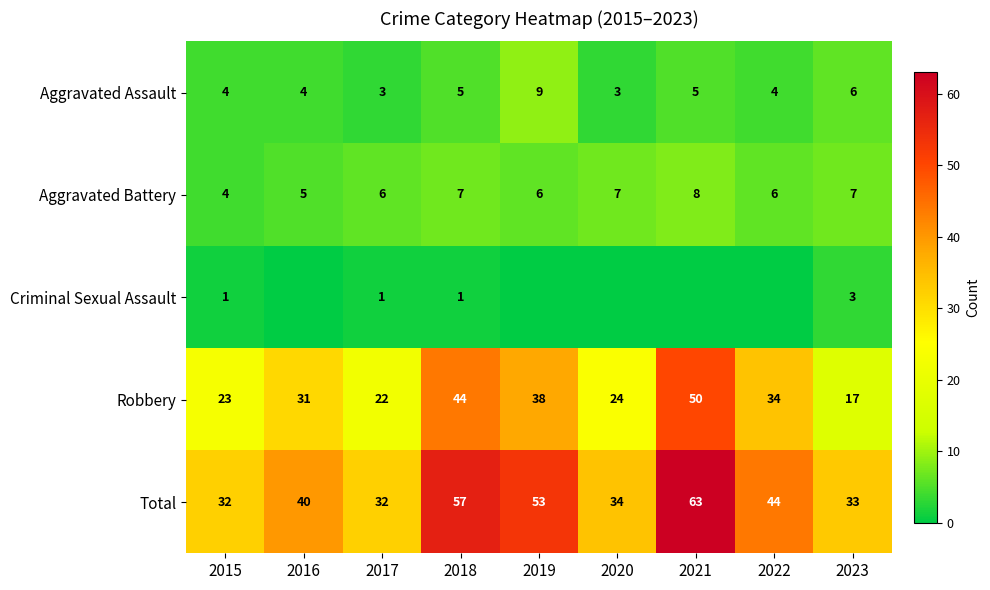

What is the sum of all Aggravated Assault values?

43